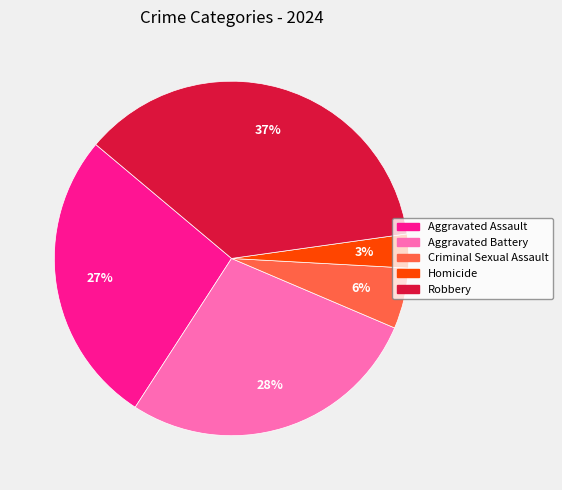

True or false: Criminal Sexual Assault accounts for 6% of the total.

True